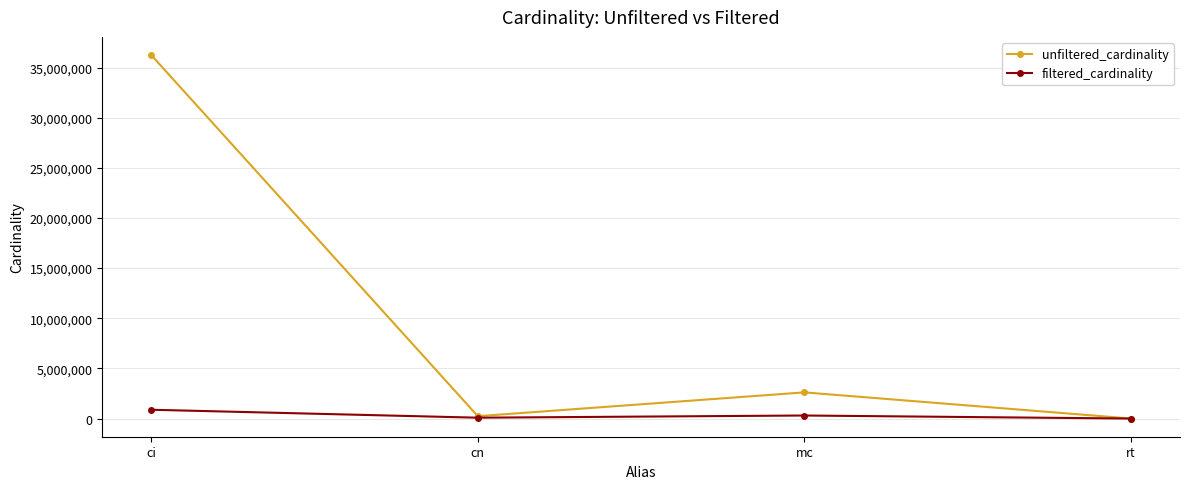

What is the difference between the second highest and second lowest values in the filtered_cardinality series?

217792